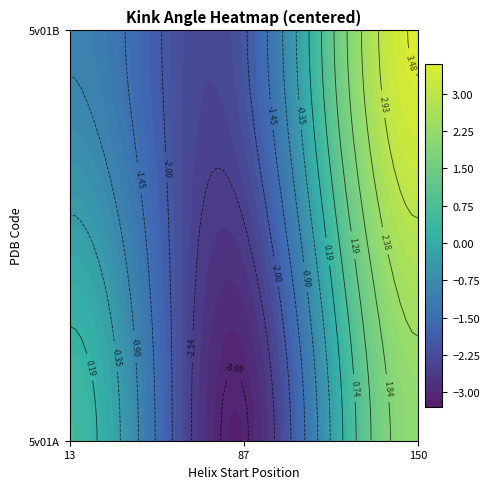

Which series has the widest spread of values?

5v01B